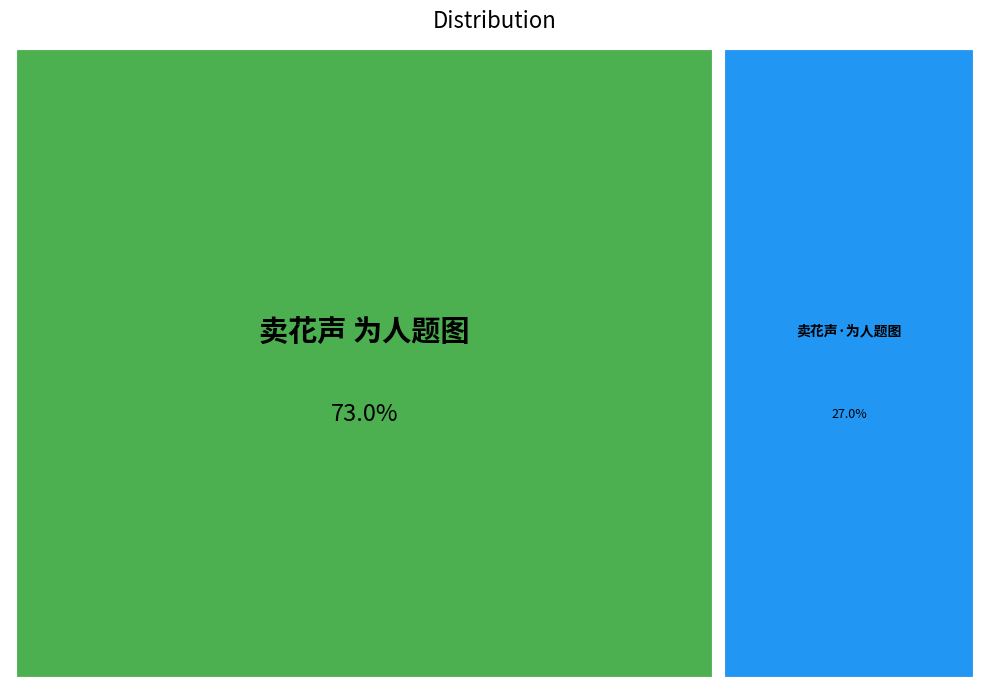

Is 卖花声 为人题图 the majority of the pie?

Yes